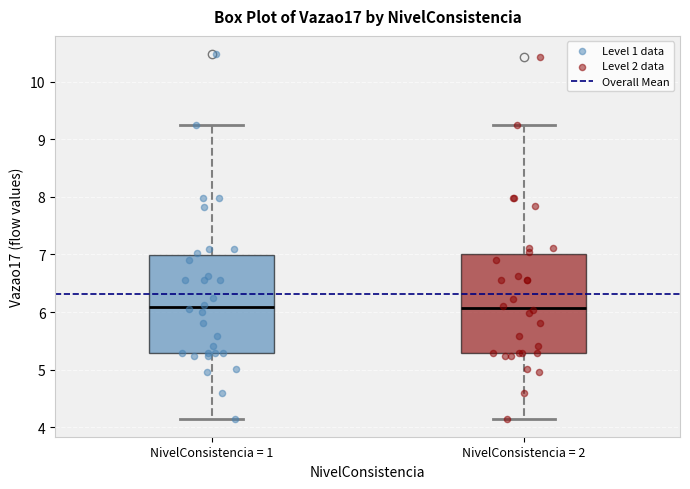

Reading left to right, transcribe this box plot: for each box, give where its median line is, the range the box spans, and where its two whiskers end, as read against the y-axis. The values are not printed on the chart, so give them approximately, as read against the axis.

NivelConsistencia = 1: median 6.1, box 5.3 to 7.0, whiskers 4.2 to 9.2
NivelConsistencia = 2: median 6.1, box 5.3 to 7.0, whiskers 4.2 to 9.2